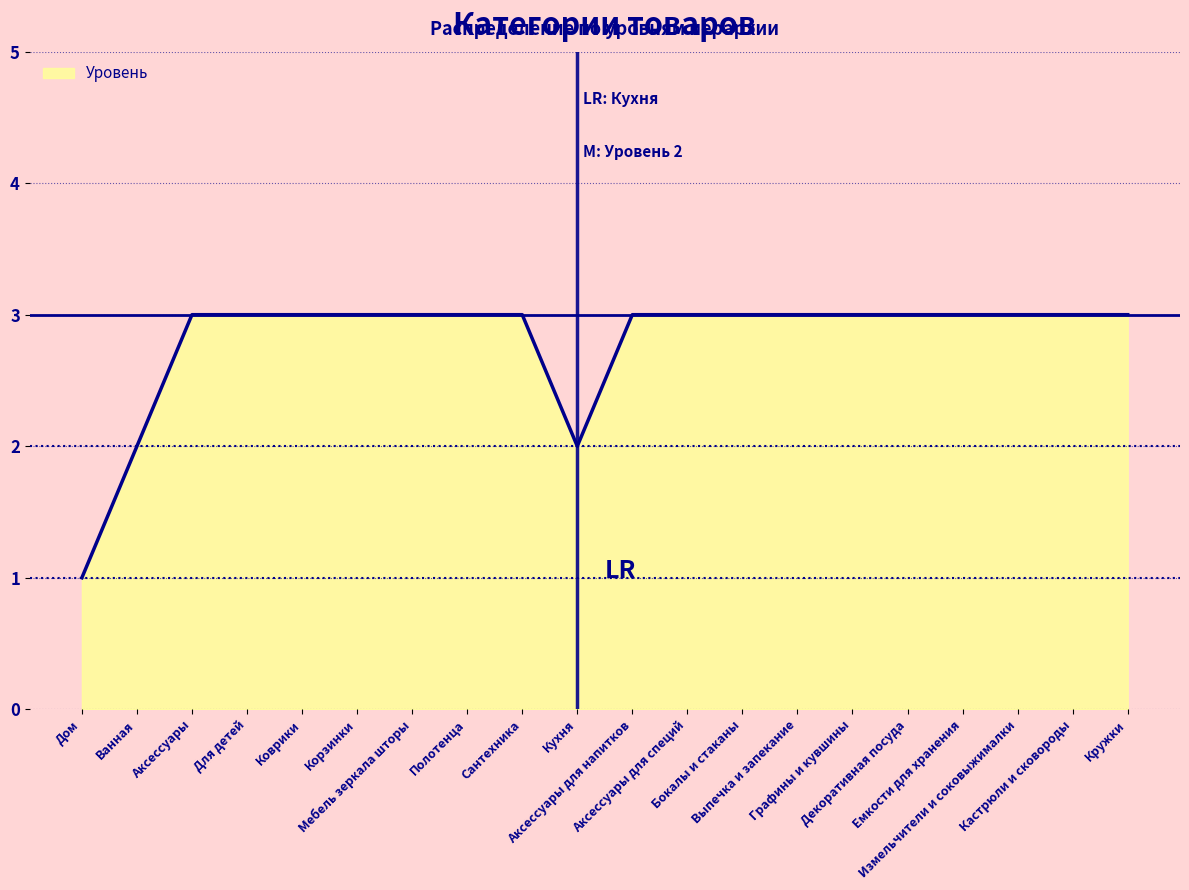

What is the maximum value shown in the chart?

3